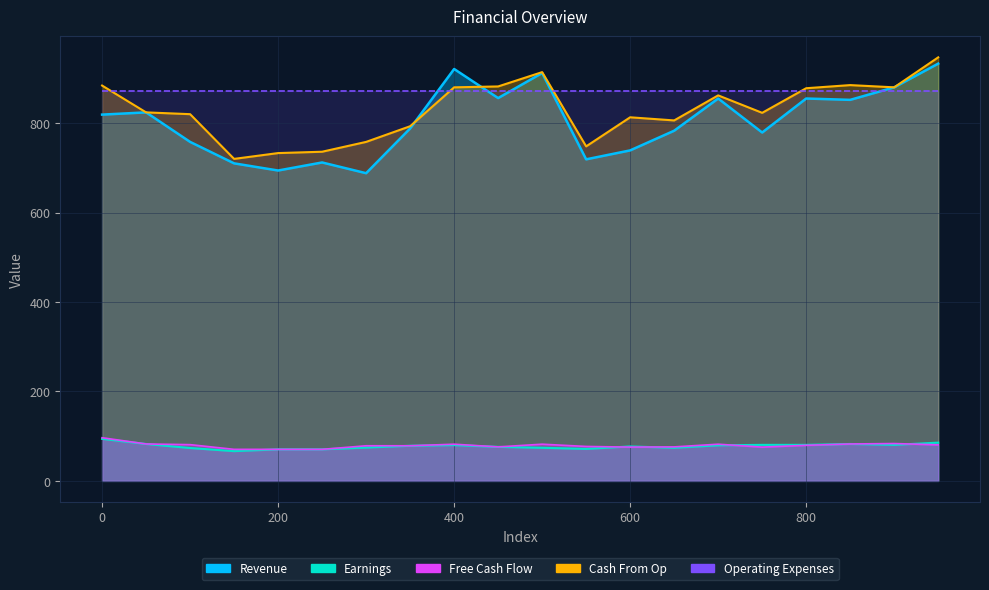

What is the sum of all Cash From Op values?

16586.0